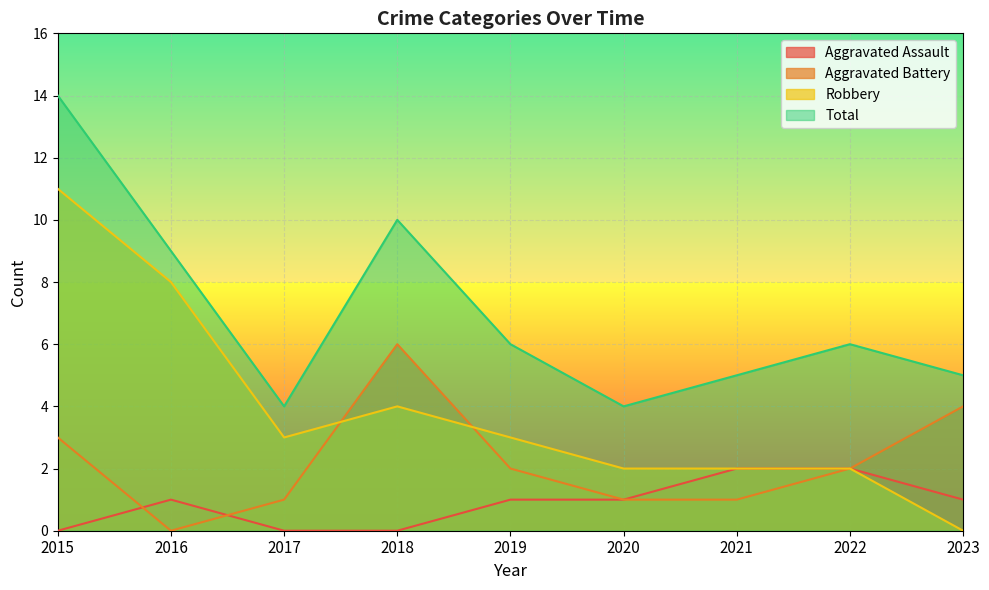

Rank the series by their maximum value, from highest to lowest.

Total, Robbery, Aggravated Battery, Aggravated Assault